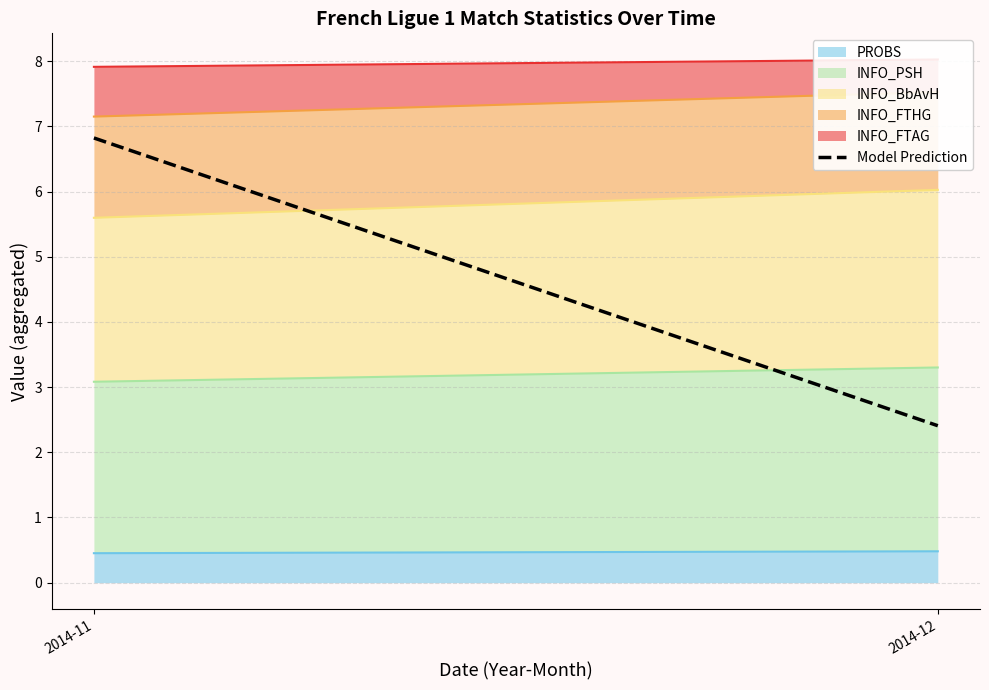

Is it true that the value at 2014-11 is 10.7?

False